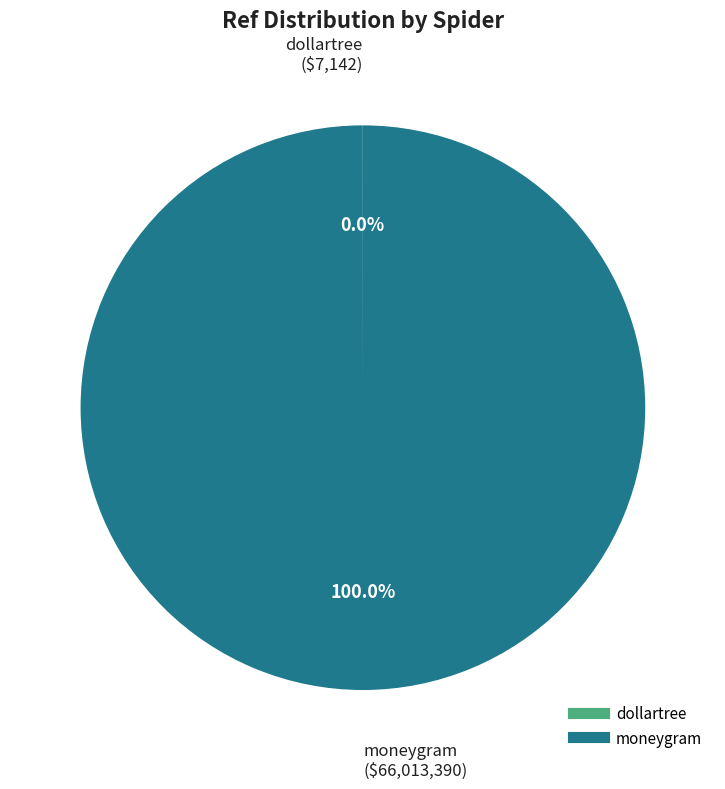

Is moneygram the majority of the pie?

Yes